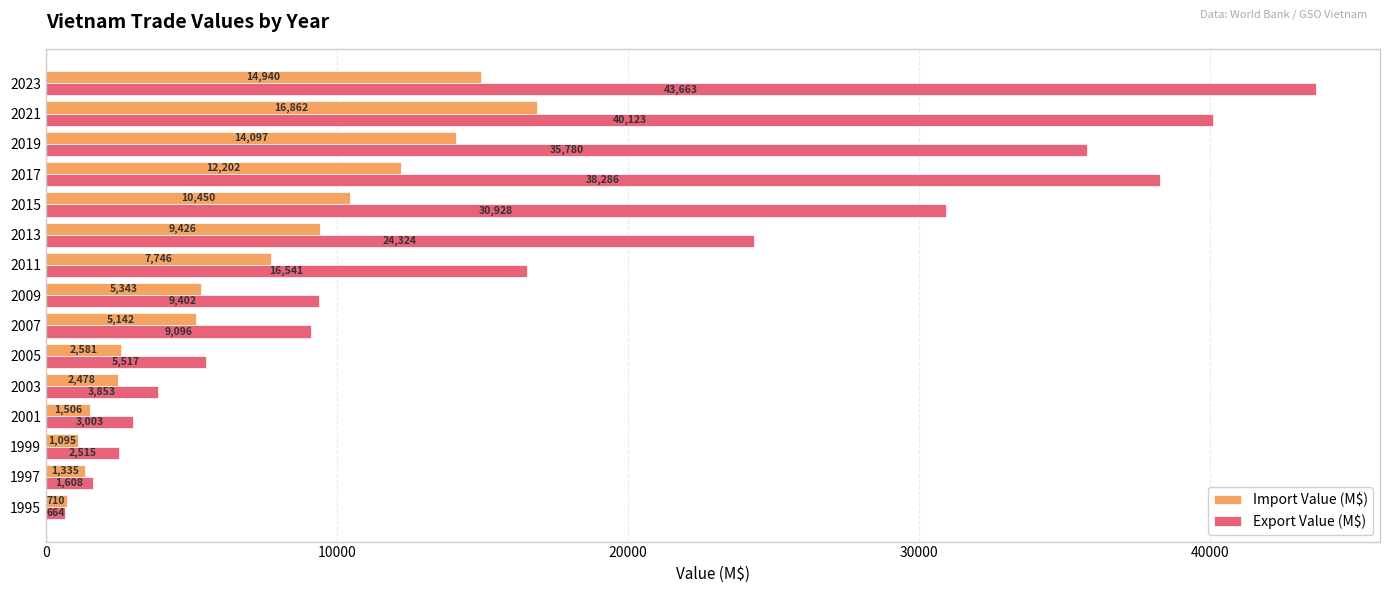

The Import Value (M$) series shows 16862.5 at 2021. True or false?

True